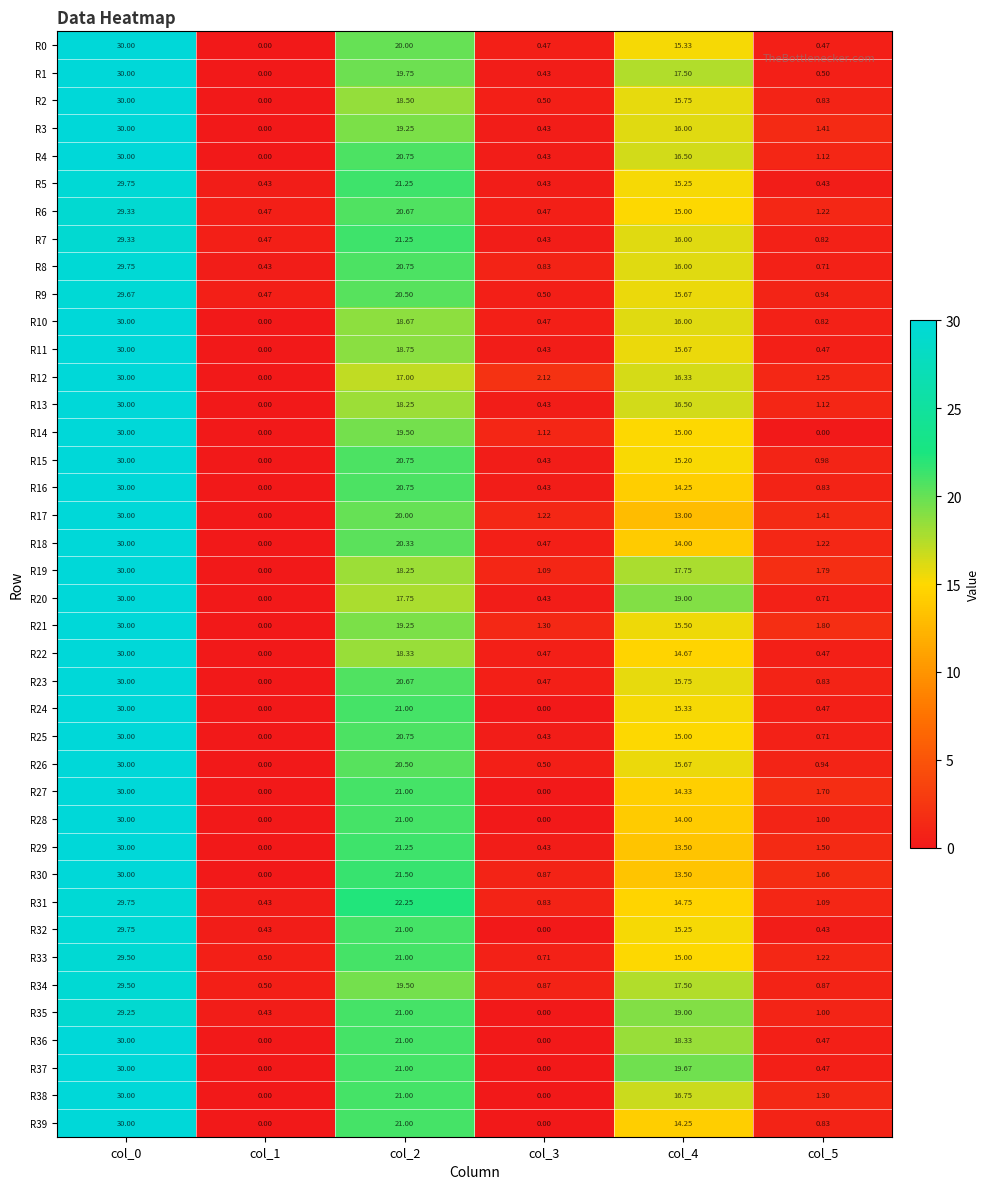

Is the value of R11 at col_1 greater than the value of R21 at col_2?

No